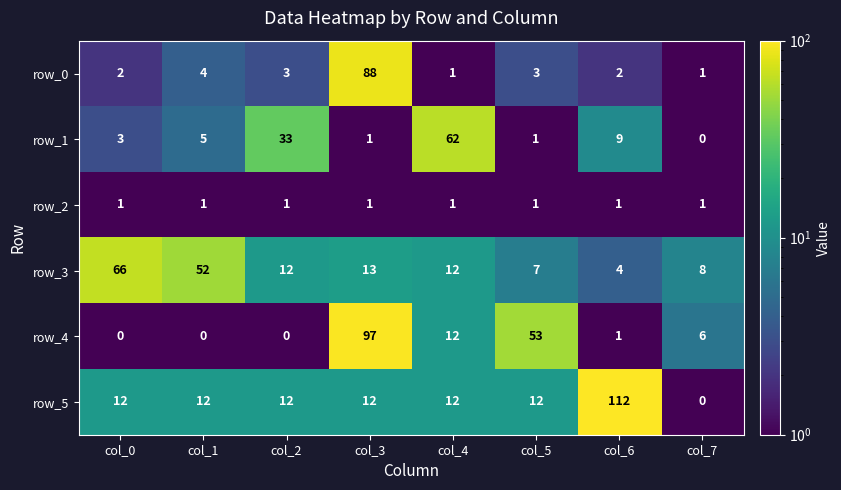

Is the value of row_3 at col_3 greater than the value of row_0 at col_7?

Yes